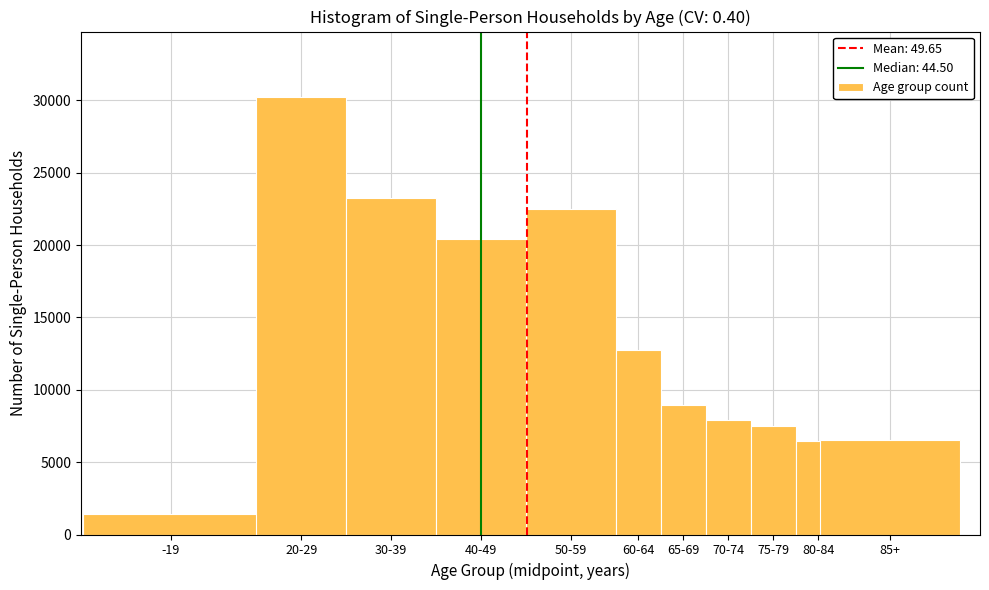

Is it true that the value at -19 is 1418?

True